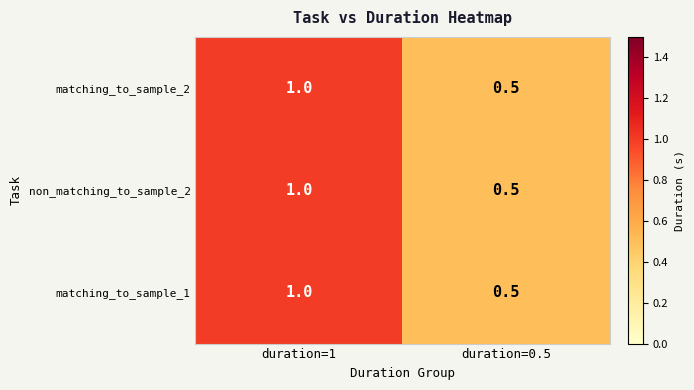

True or false: non_matching_to_sample_2 has a value of 0.7 at duration=0.5.

False